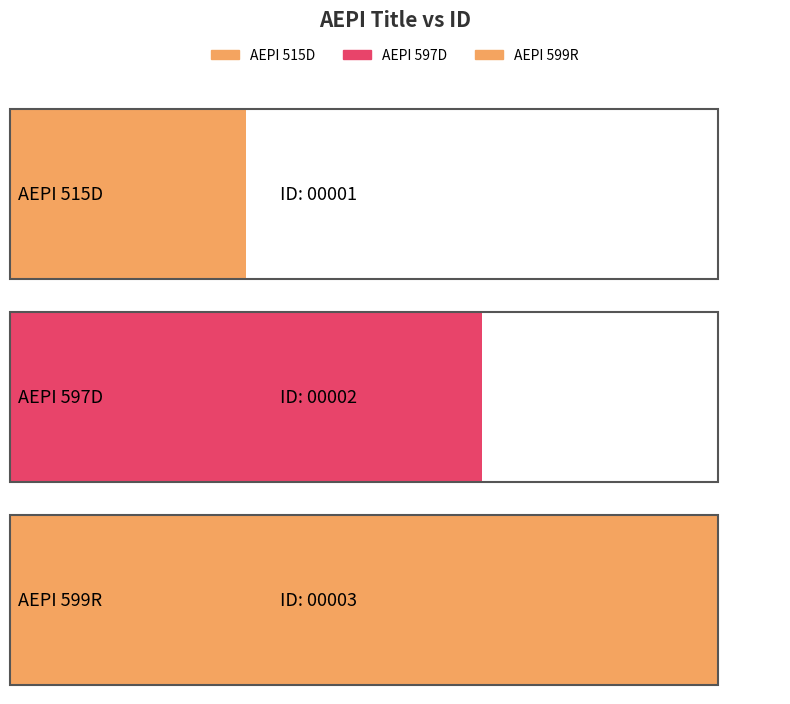

What is the label of the 1st bar from the right?

AEPI 599R